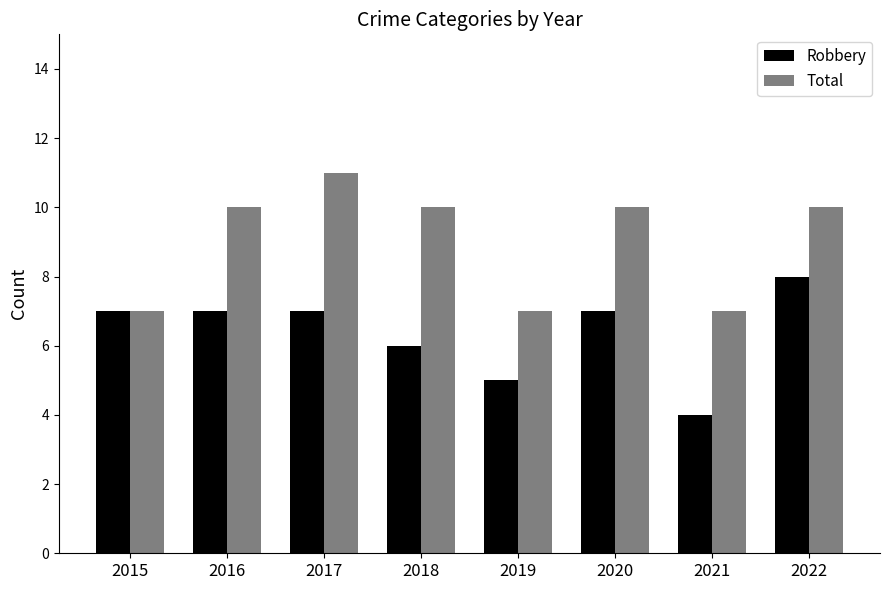

Which series has the largest total across all categories?

Total